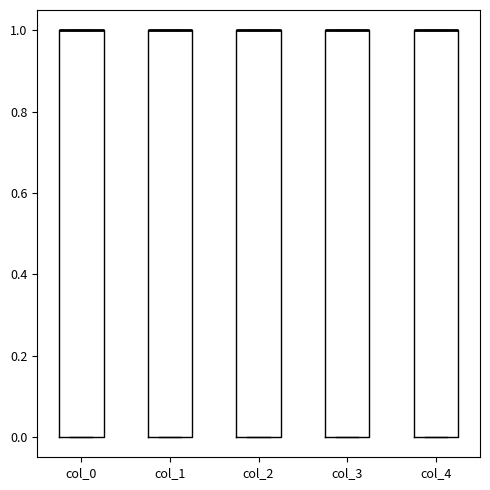

Reading left to right, transcribe this box plot: for each box, give where its median line is, the range the box spans, and where its two whiskers end, as read against the y-axis. The values are not printed on the chart, so give them approximately, as read against the axis.

col_0: median 1 (drawn on the box's upper edge), box 0 to 1, whiskers 0 to 1
col_1: median 1 (drawn on the box's upper edge), box 0 to 1, whiskers 0 to 1
col_2: median 1 (drawn on the box's upper edge), box 0 to 1, whiskers 0 to 1
col_3: median 1 (drawn on the box's upper edge), box 0 to 1, whiskers 0 to 1
col_4: median 1 (drawn on the box's upper edge), box 0 to 1, whiskers 0 to 1